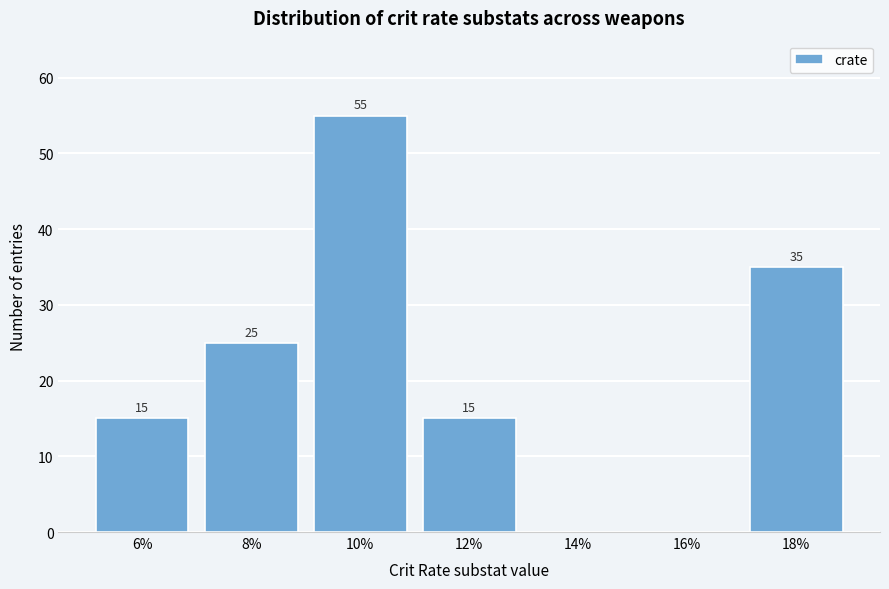

Reading right to left, extract all data points from this chart.

18%=35	16%=0	14%=0	12%=15	10%=55	8%=25	6%=15